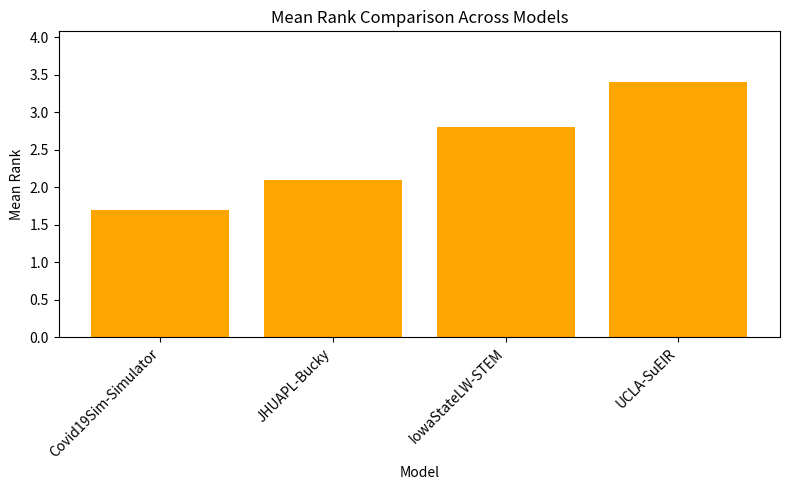

Reading left to right, what are all the values shown in this chart?

1.7	2.1	2.8	3.4